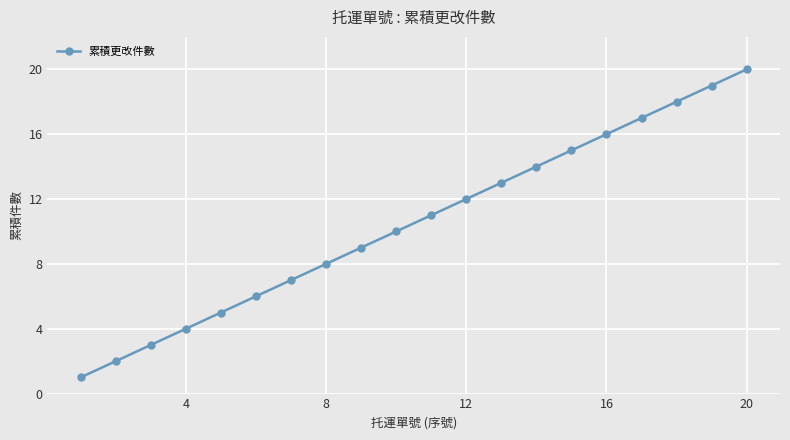

Reading right to left, what are all the values shown in this chart?

20	19	18	17	16	15	14	13	12	11	10	9	8	7	6	5	4	3	2	1